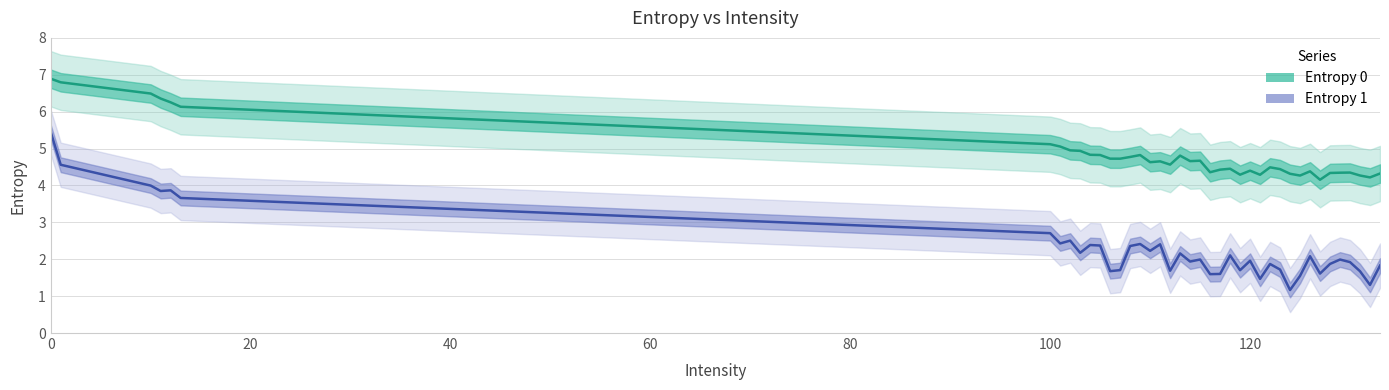

Is the value of Entropy 0 at 39 greater than the value of Entropy 1 at 33?

Yes